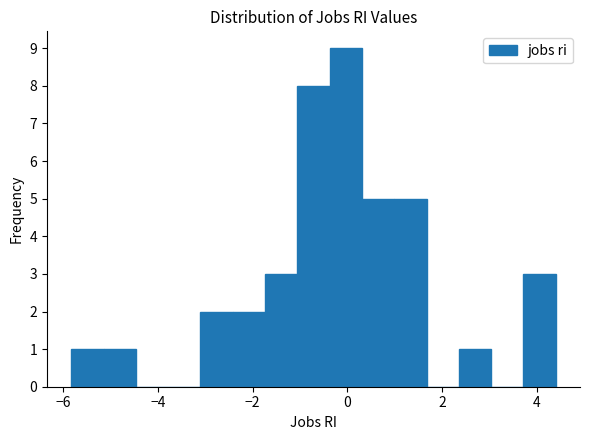

Read against the x-axis, roughly where is the centre of the tallest bar?

0.0